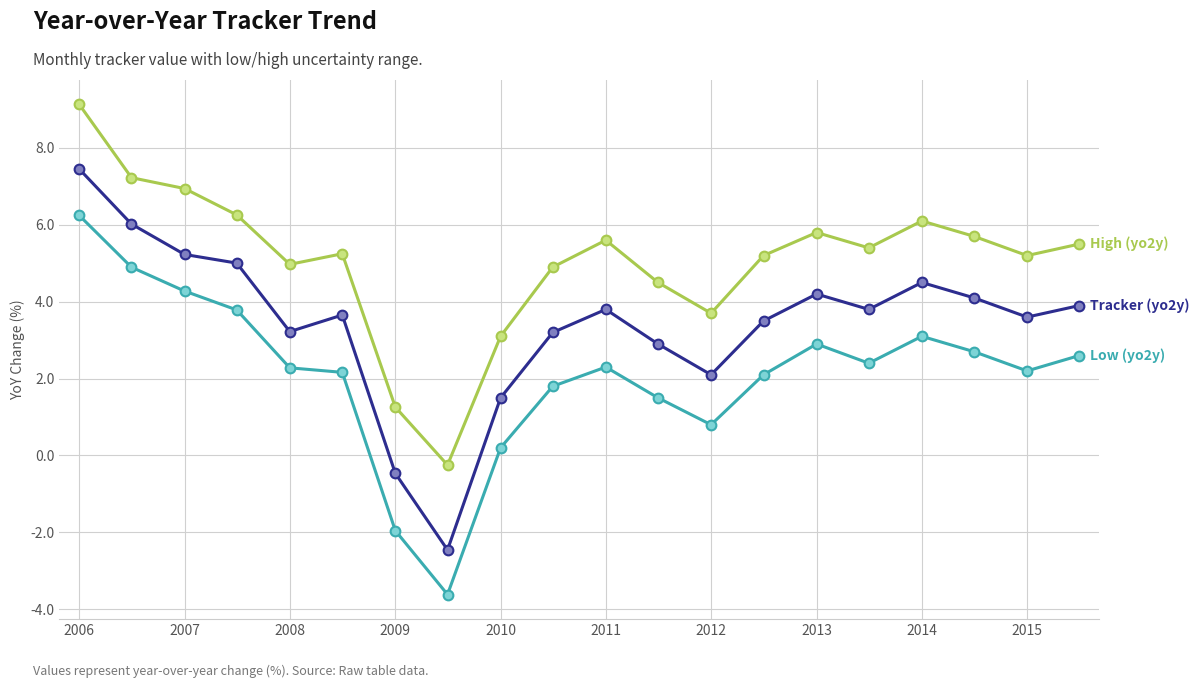

What is the minimum value shown in the chart?

-3.6